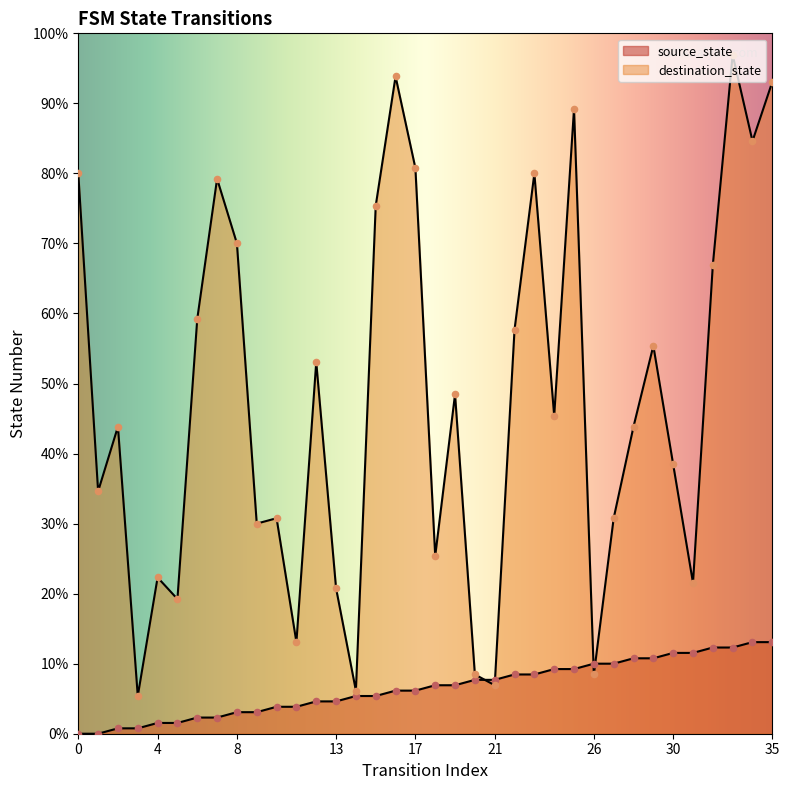

At how many categories does at least one series exceed 35?

25